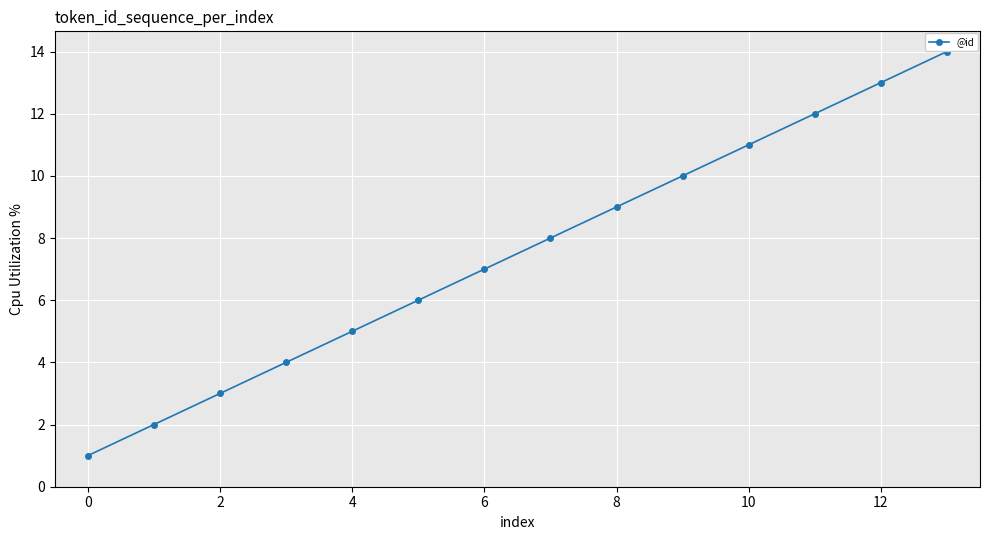

What is the maximum value shown in the chart?

14